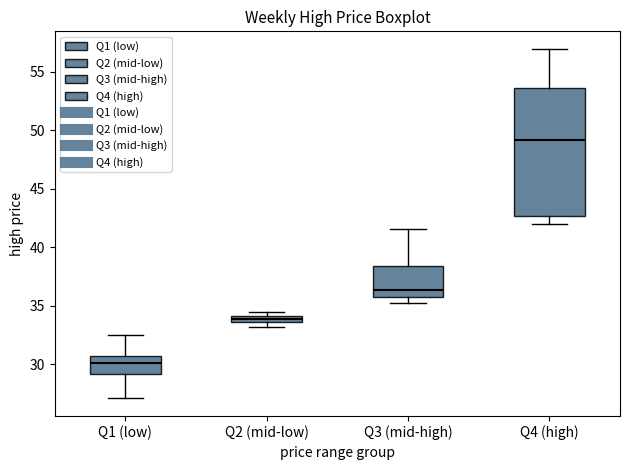

Which box has the lowest median line?

Q1 (low)